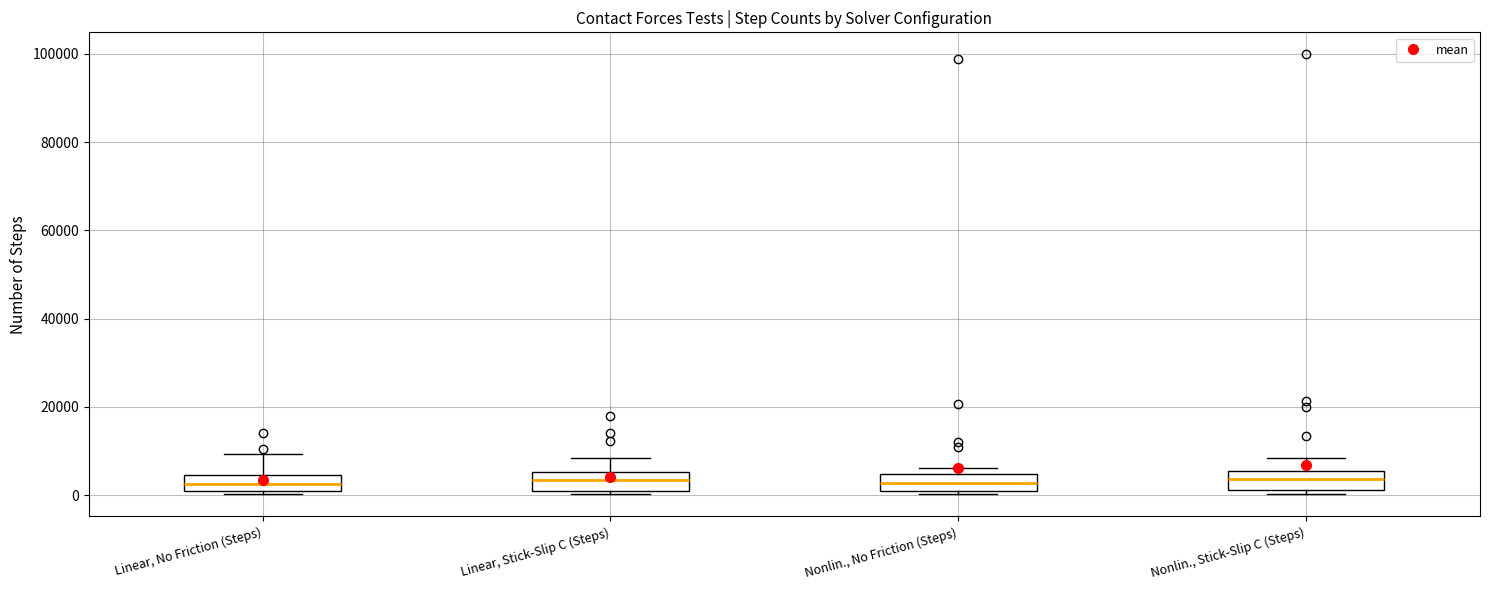

Reading left to right, read every box against the y-axis: the position of its median line, the range the box covers, and the ends of its whiskers. The values are not printed on the chart, so give them approximately, as read against the axis.

Linear, No Friction (Steps): median 2000, box 0 to 4000, whiskers 0 (just below the box's lower edge) to 10000
Linear, Stick-Slip C (Steps): median 4000, box 0 to 6000, whiskers 0 (just below the box's lower edge) to 8000
Nonlin., No Friction (Steps): median 2000, box 0 to 4000, whiskers 0 (just below the box's lower edge) to 6000
Nonlin., Stick-Slip C (Steps): median 4000, box 2000 to 6000, whiskers 0 to 8000